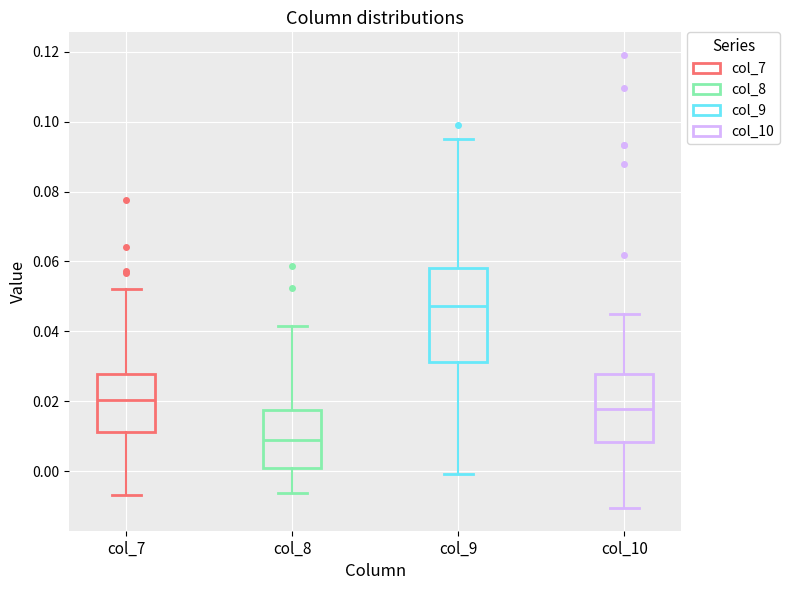

Which box is the tallest, from its lower edge to its upper edge?

col_9